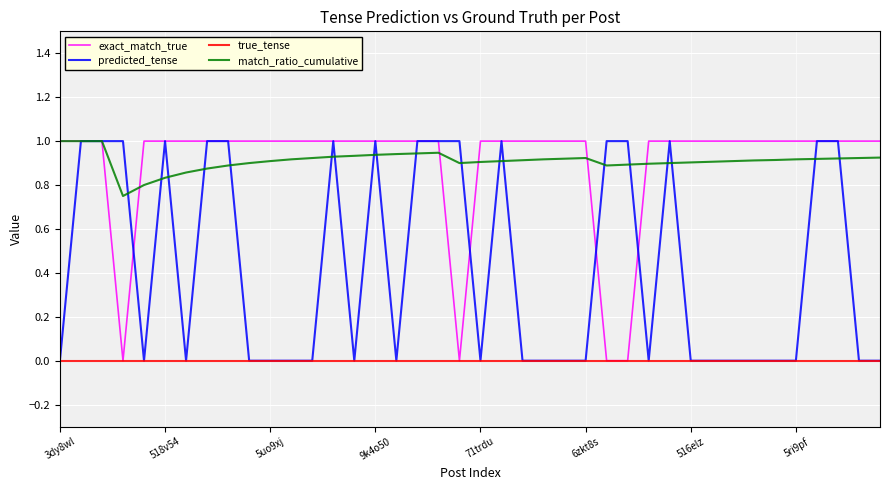

What is the maximum value for exact_match_true?

1.0